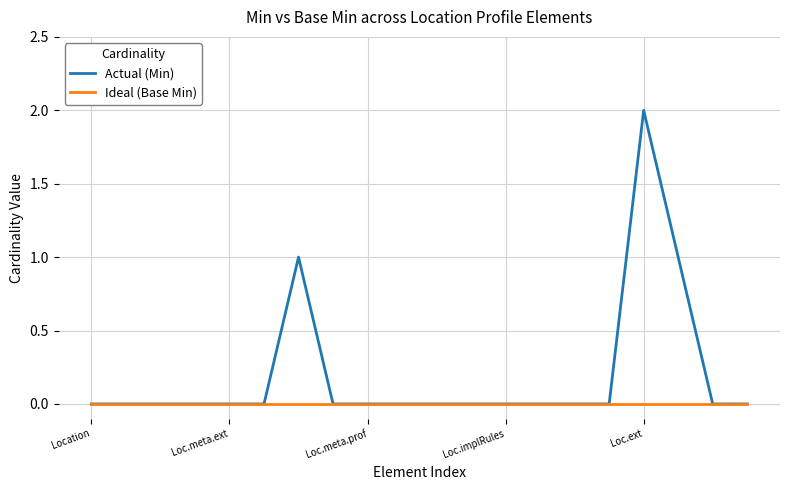

Rank the series by their average value, from highest to lowest.

Actual (Min), Ideal (Base Min)